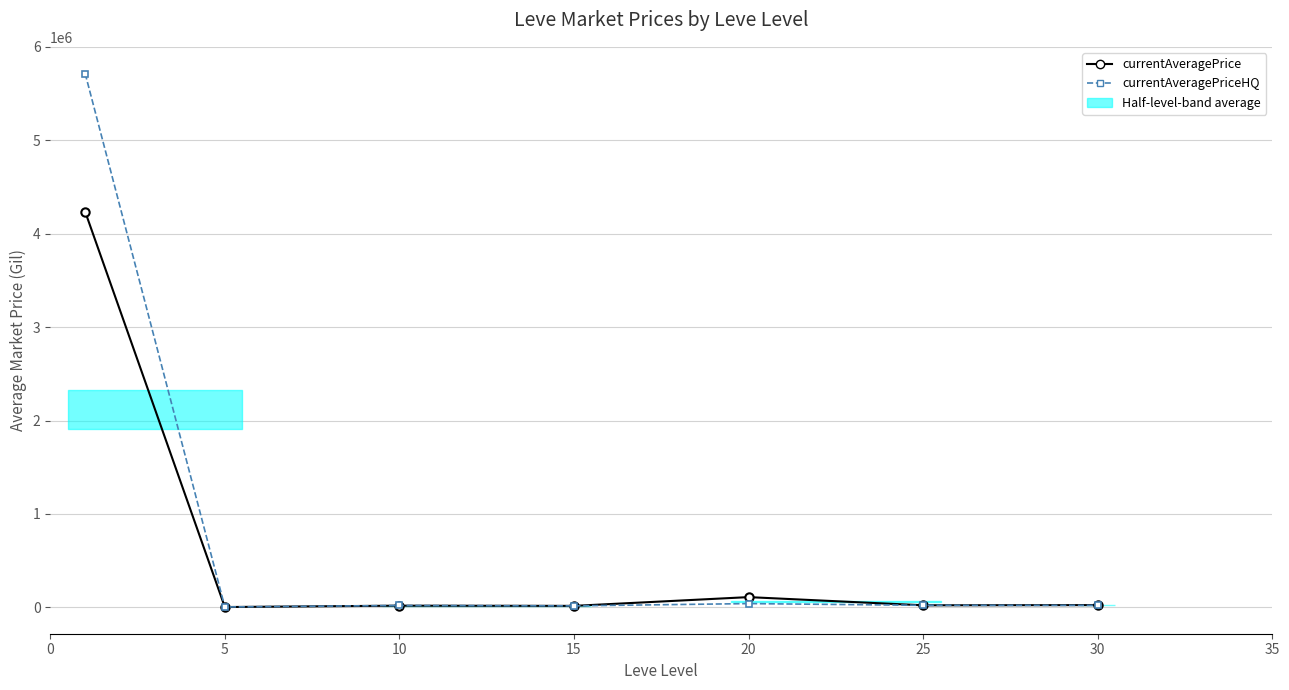

What is the highest value of the currentAveragePriceHQ series?

5714980.5